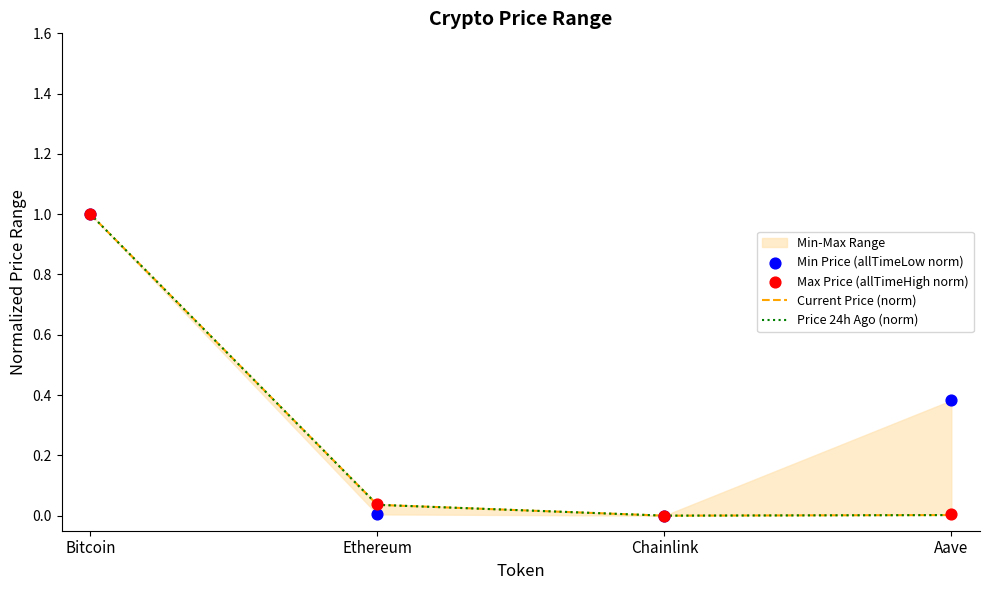

Is the value of Min Price (allTimeLow norm) at Ethereum greater than the value of Price 24h Ago (norm) at Ethereum?

No